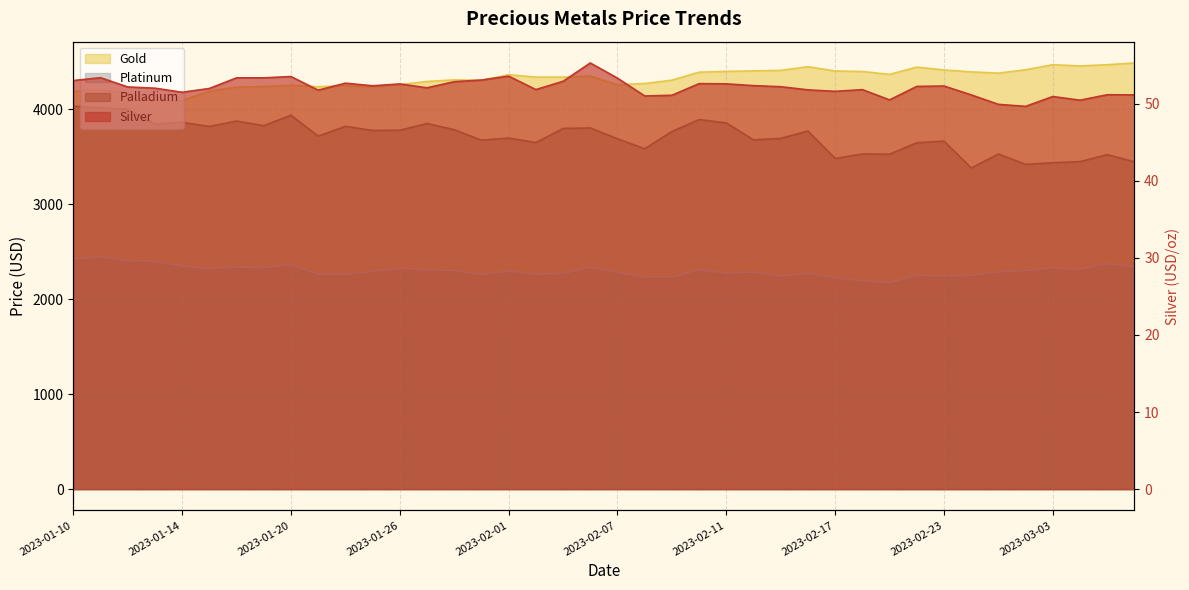

Where is silver nearest to the value 52?

2023-01-13